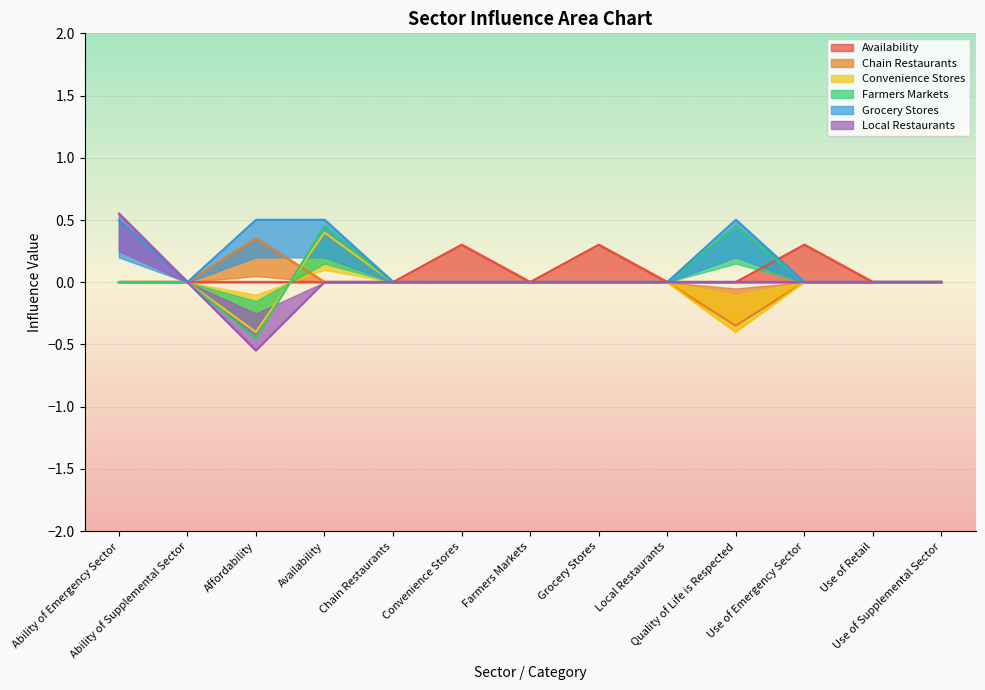

What is the highest value of the Local Restaurants series?

0.6